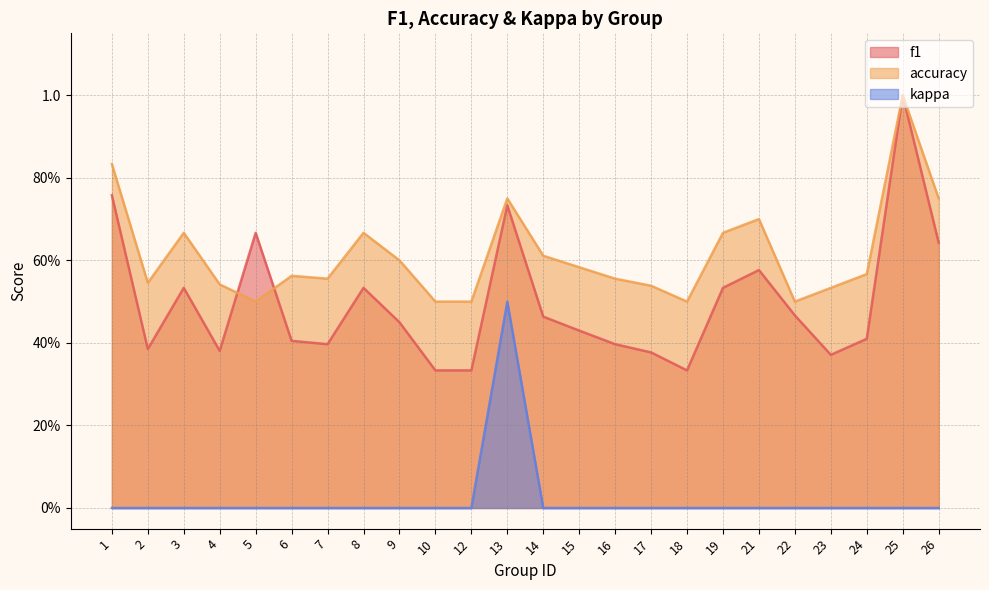

What is the sum of all kappa values?

0.5